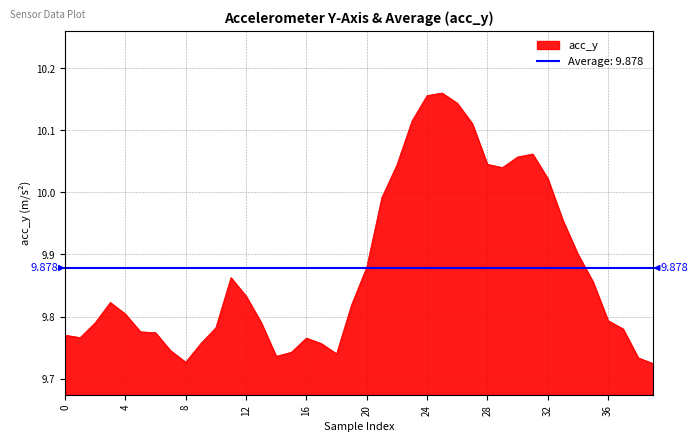

Is it true that acc_y equals 5.3 at 24?

False